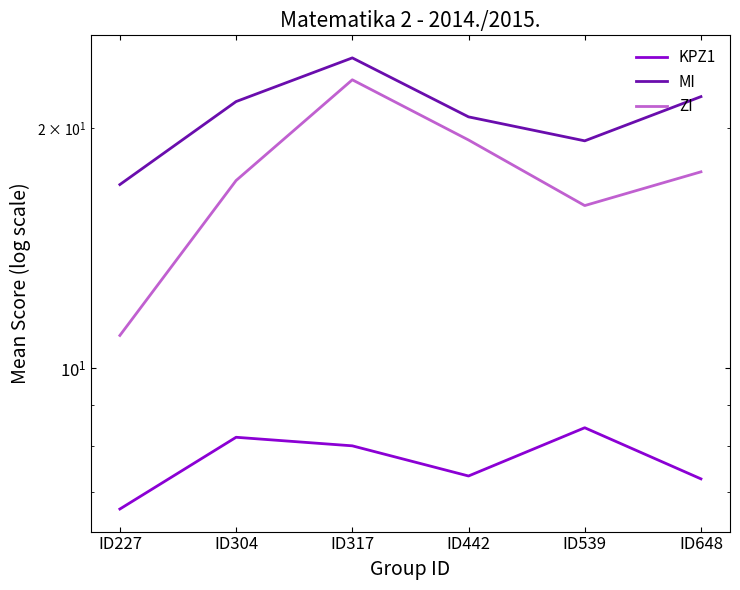

What is the value of the ZI point at the 5th from the left?

16.0